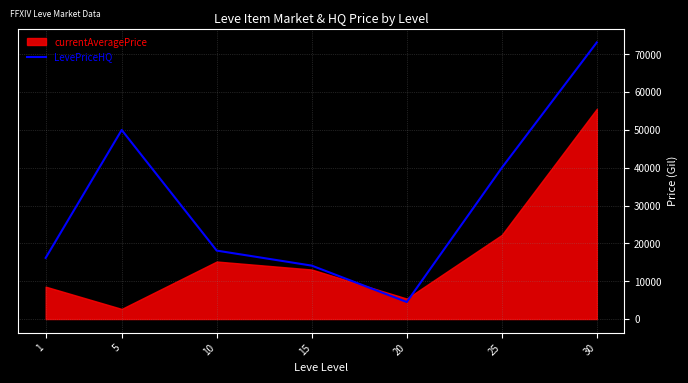

Rank the categories by LevePriceHQ value from highest to lowest.

30, 5, 25, 10, 1, 15, 20